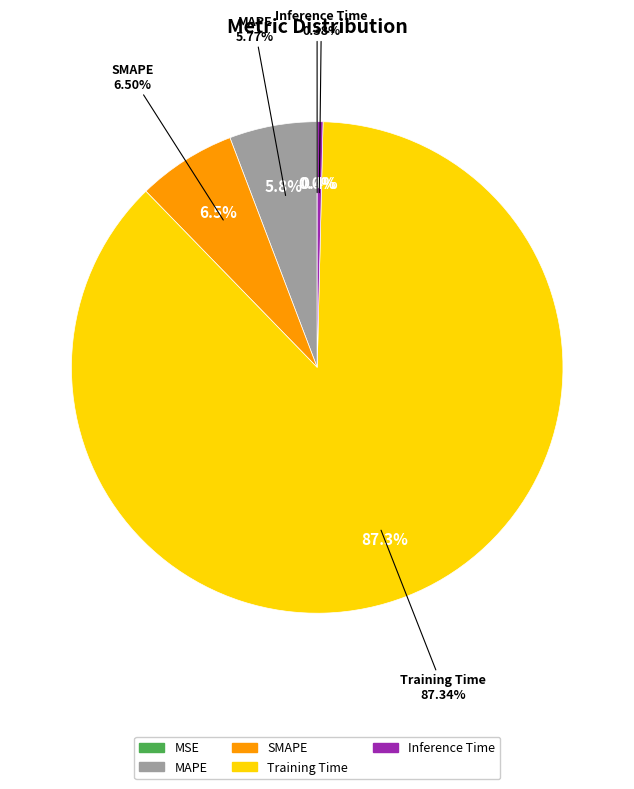

Combined, do Training Time and MAPE account for over 50%?

Yes